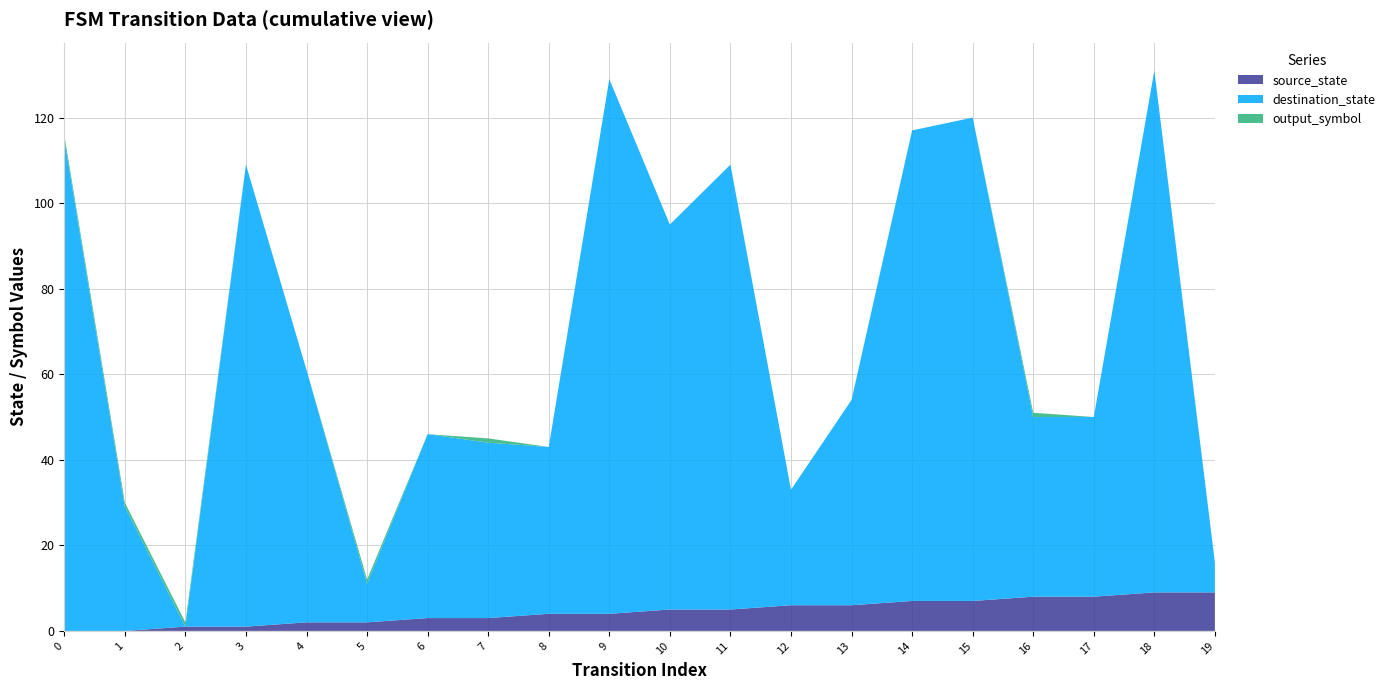

Reading left to right, extract all data points from this chart.

source_state: 0	0	1	1	2	2	3	3	4	4	5	5	6	6	7	7	8	8	9	9
destination_state: 115	29	0	108	59	9	43	41	39	125	90	104	27	48	110	113	42	42	122	7
output_symbol: 1	1	1	0	0	1	0	1	0	0	0	0	0	0	0	0	1	0	0	0